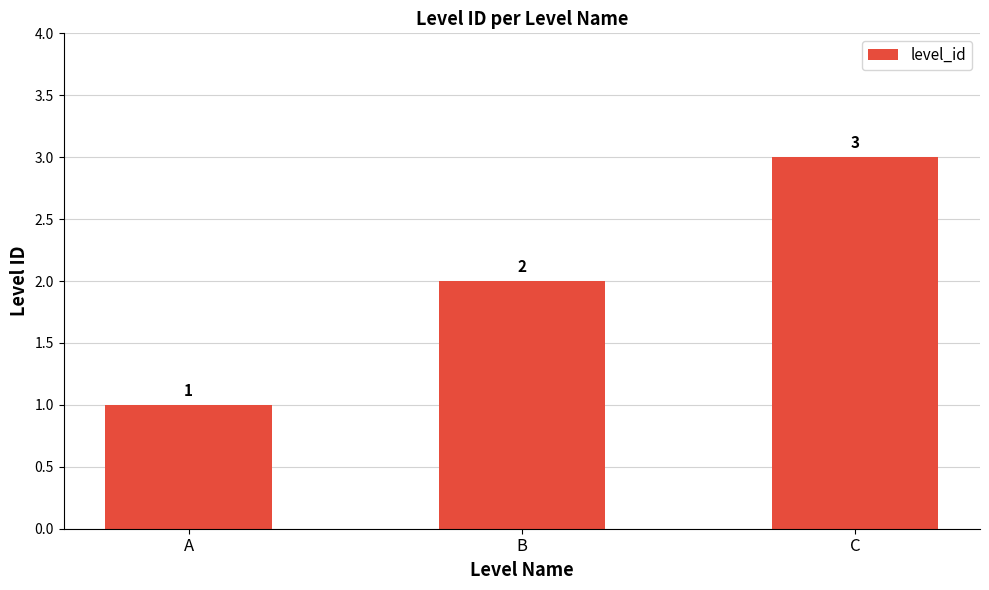

List the labels in order of value, smallest first.

A, B, C